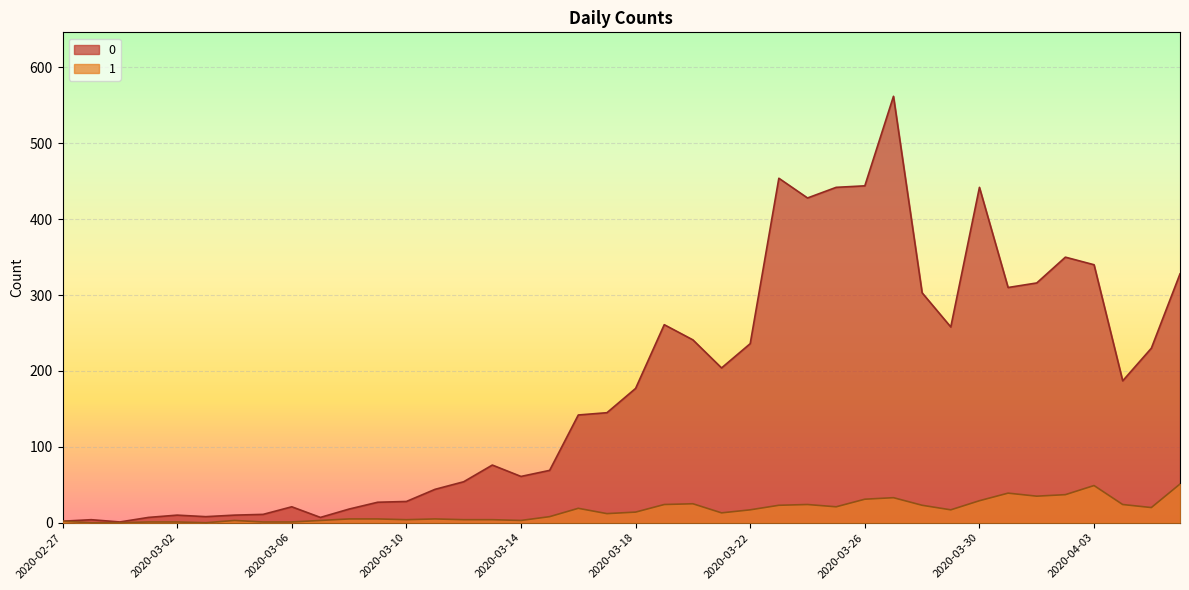

What position from the right is 2020-03-31?

7